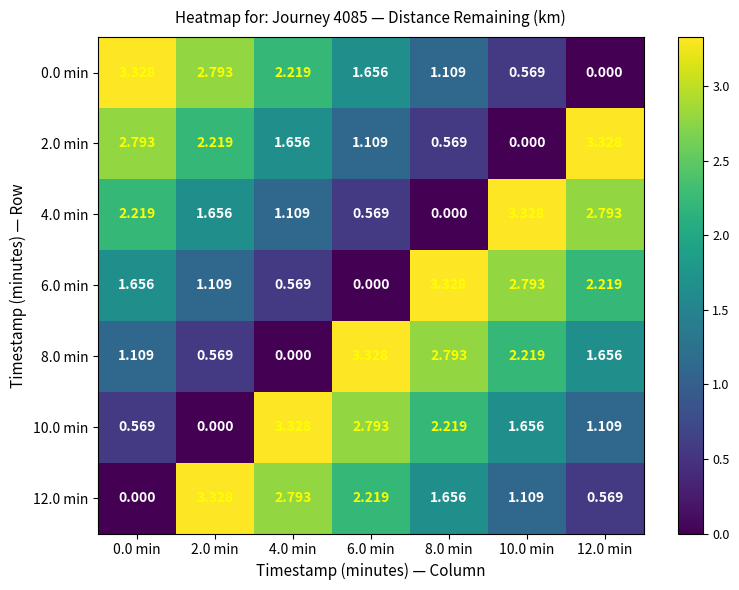

Which series has the largest total across all categories?

0.0 min